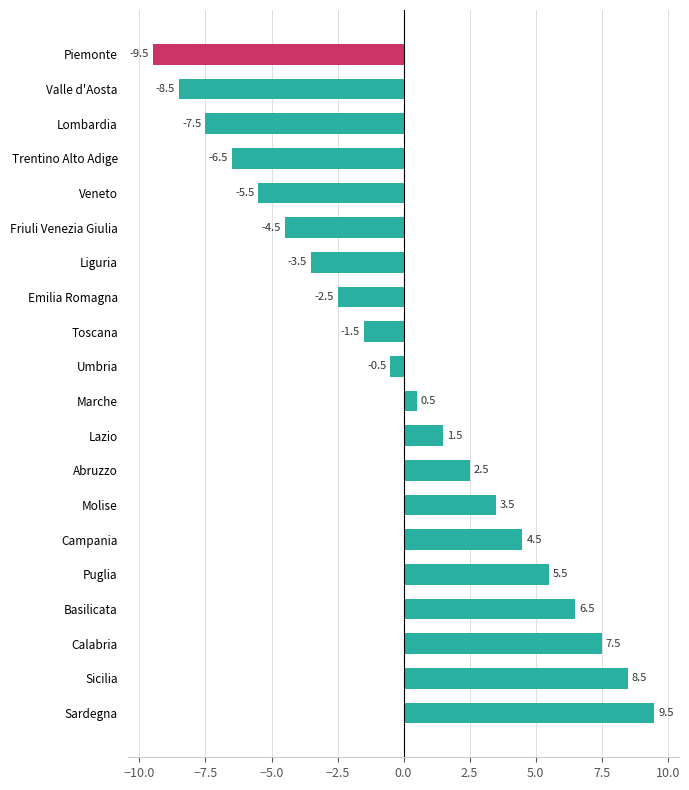

How many bars are there in total?

20